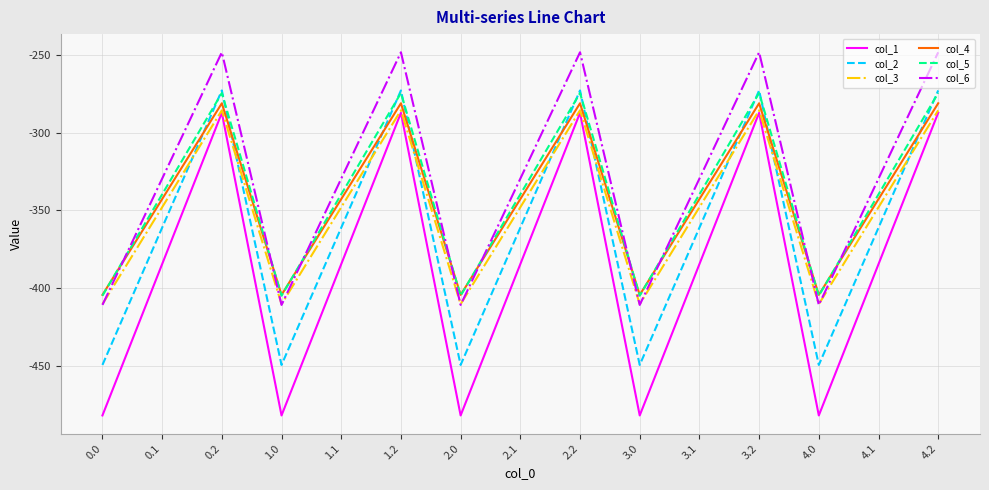

How many lines are shown in the chart?

6